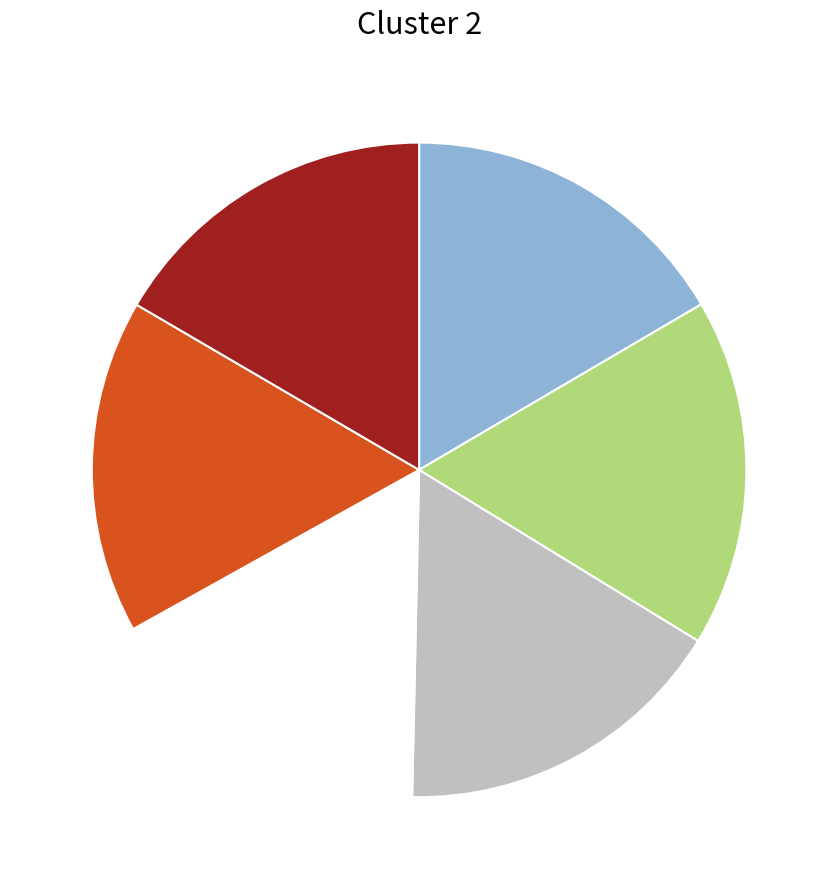

Is there any slice that represents more than half of the pie?

No